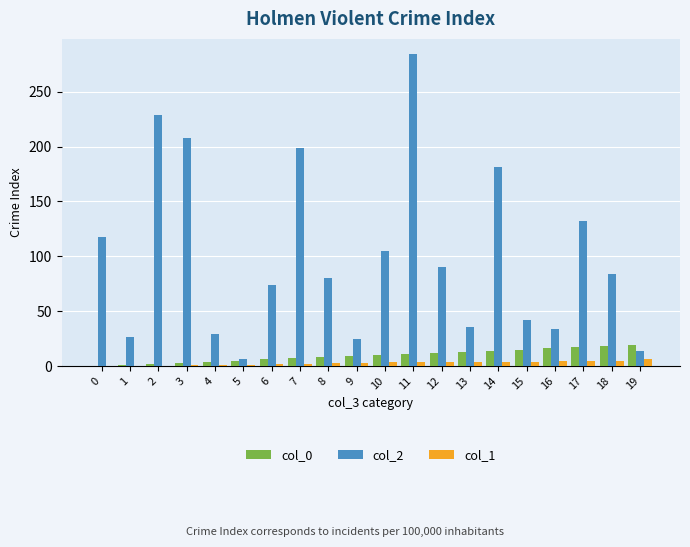

The col_0 series shows 11 at 11. True or false?

True